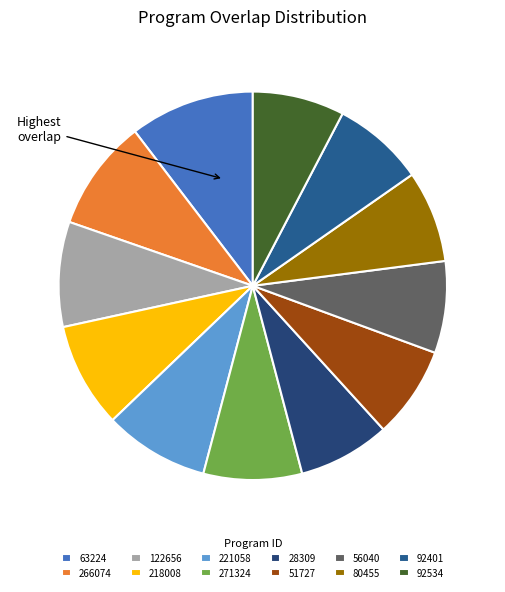

The 51727 slice represents 21% of the pie. True or false?

False